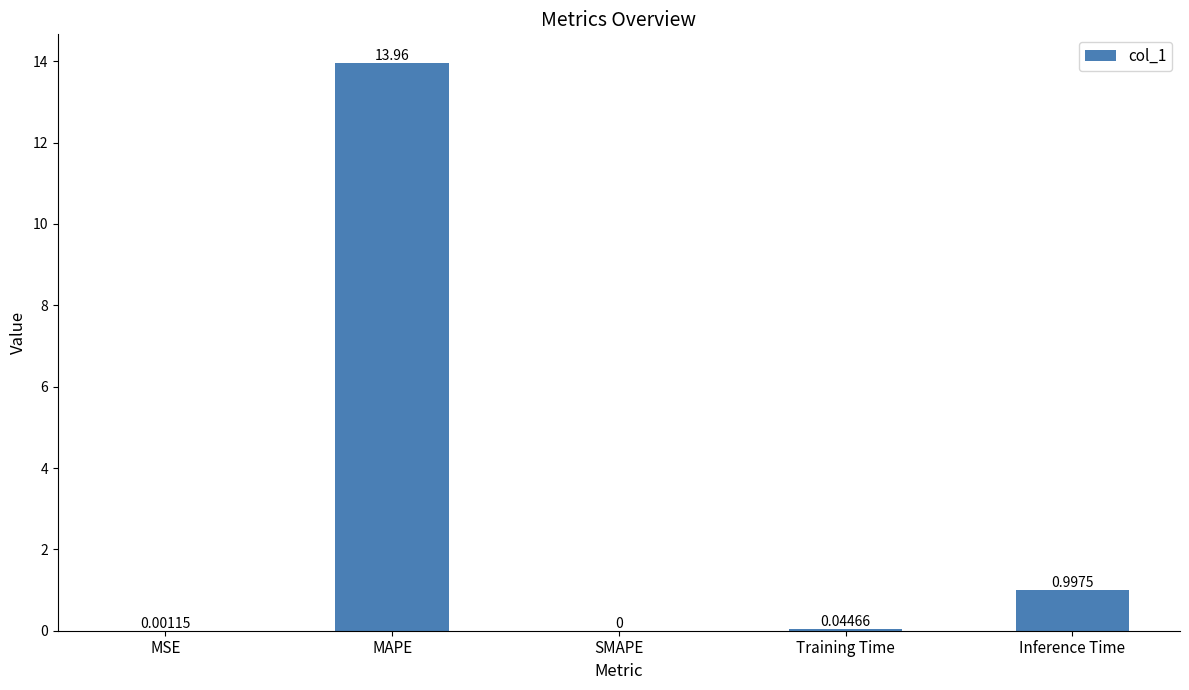

At which label is the value closest to 6?

Inference Time